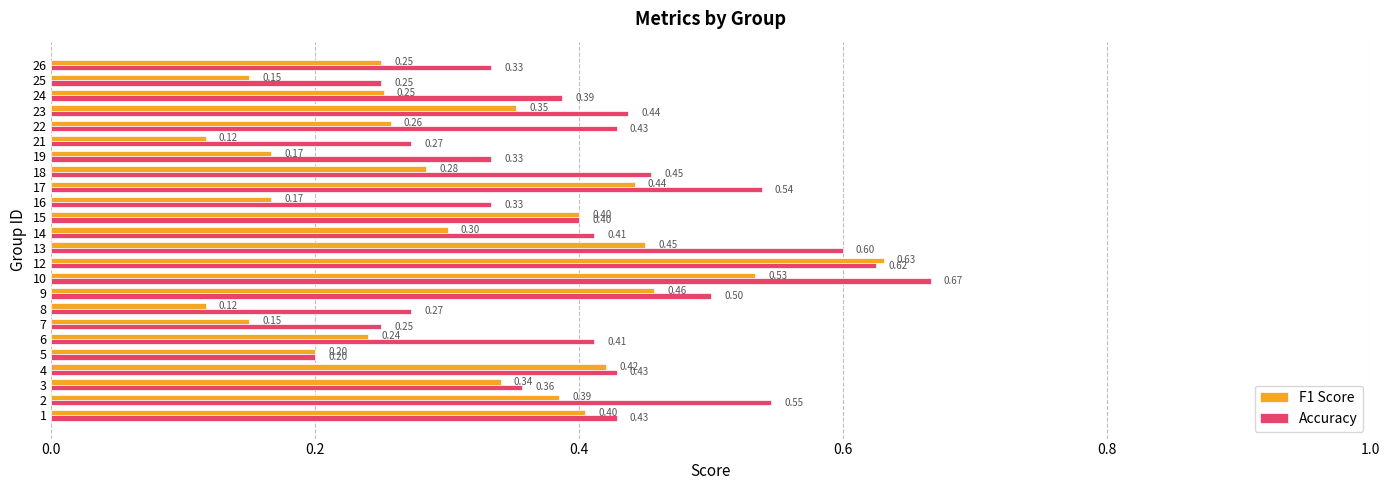

Rank the series by their maximum value, from lowest to highest.

F1 Score, Accuracy